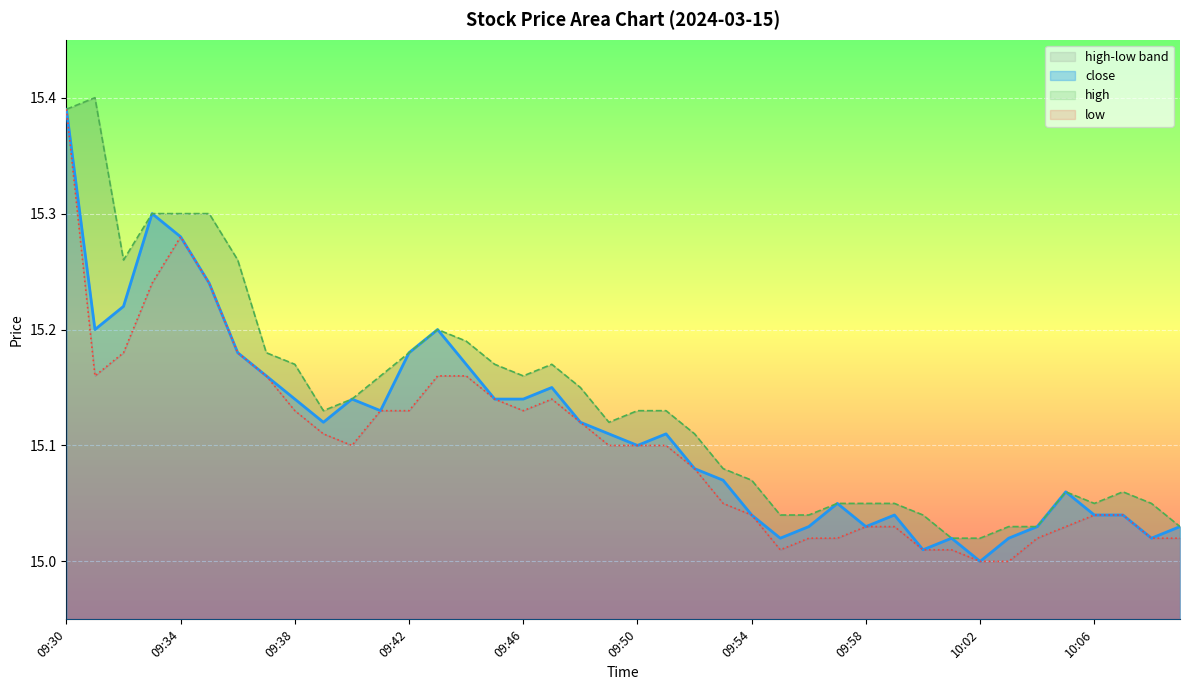

Is it true that high equals 15.1 at 10:08?

True